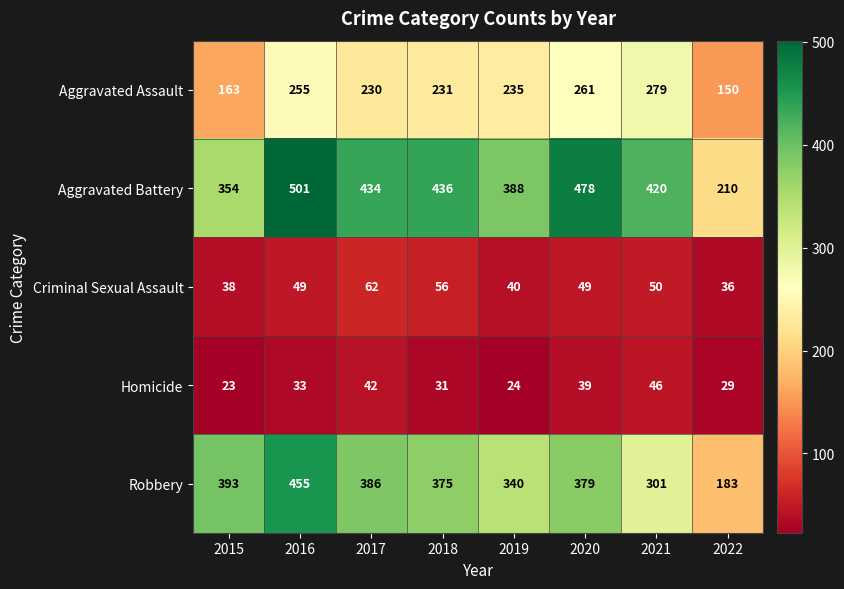

Rank the series by their maximum value, from highest to lowest.

Aggravated Battery, Robbery, Aggravated Assault, Criminal Sexual Assault, Homicide